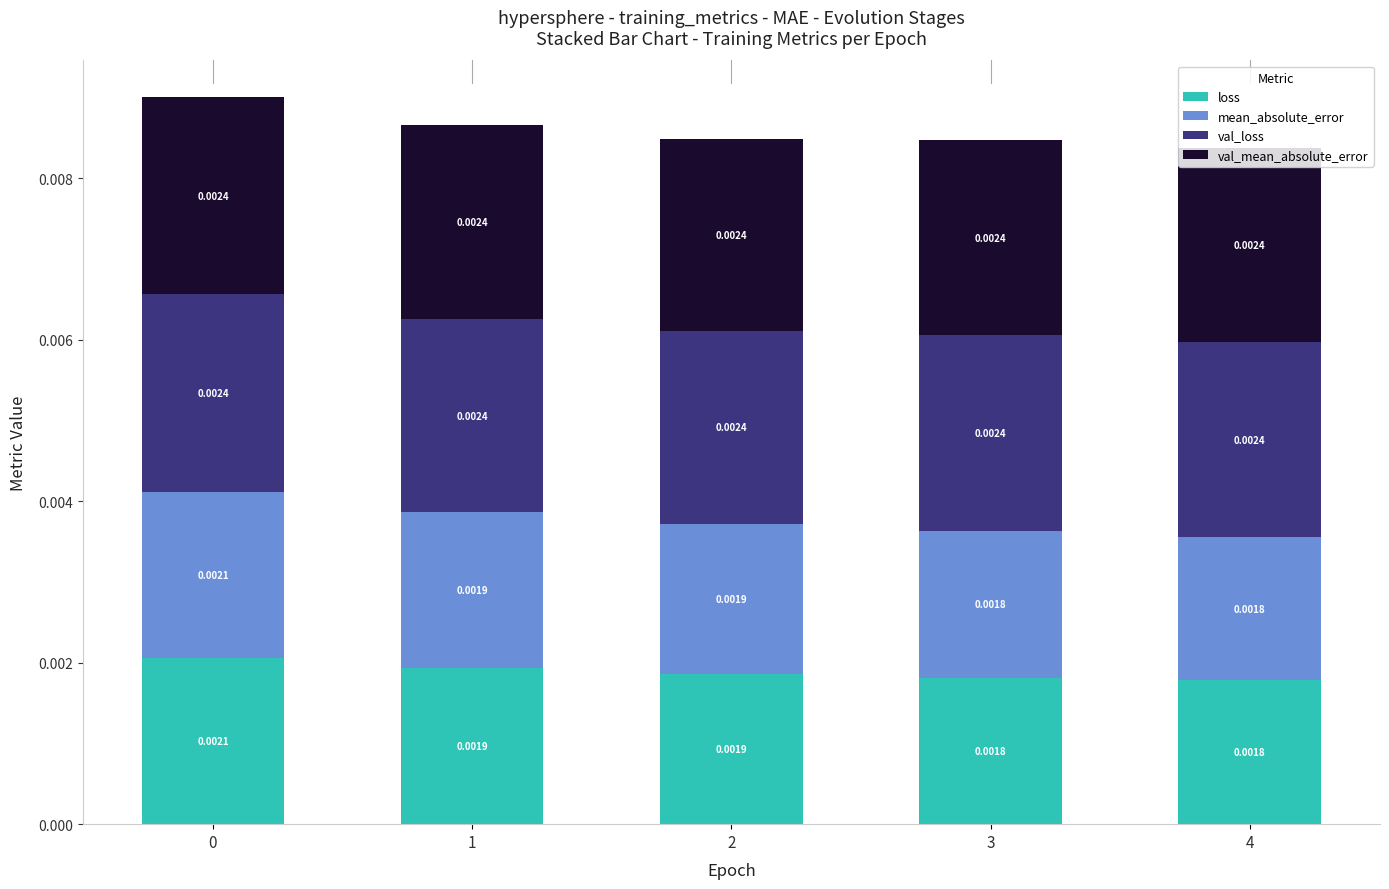

Which series changed the most between 3 and 4?

loss